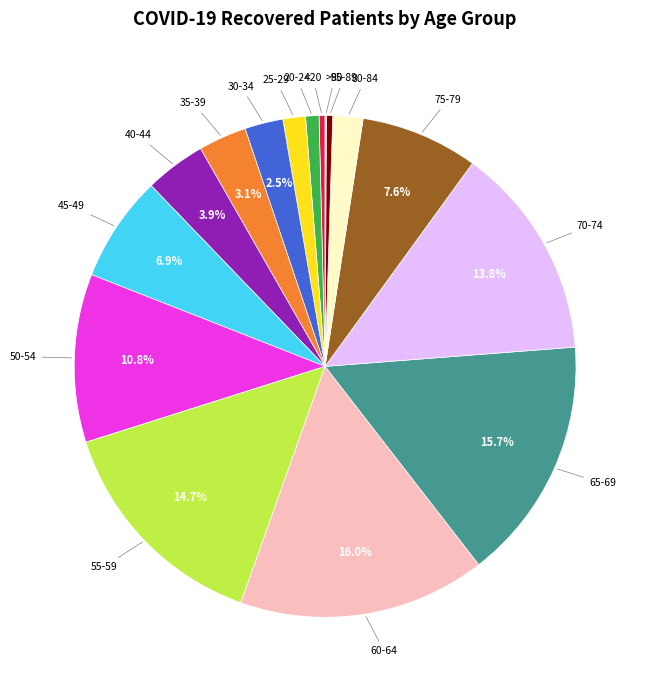

Combined, do 40-44 and 60-64 account for over 50%?

No